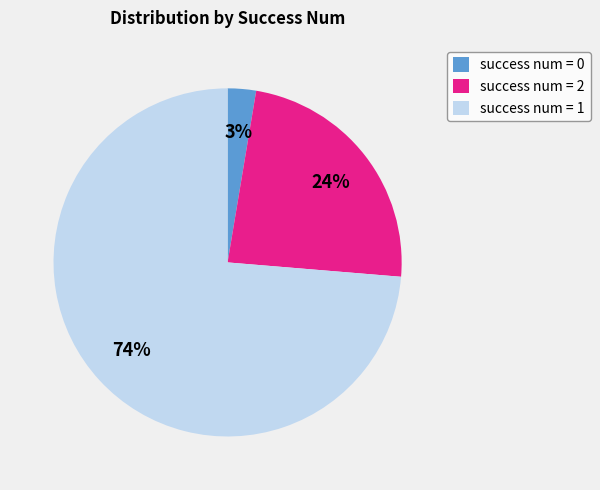

To the nearest percent, what is the combined percentage of success num = 0 and success num = 1?

76%